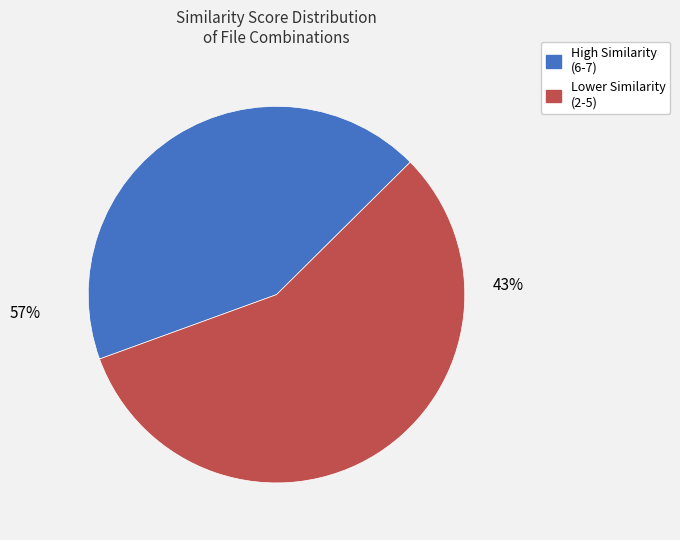

Count the number of slices in the pie.

6